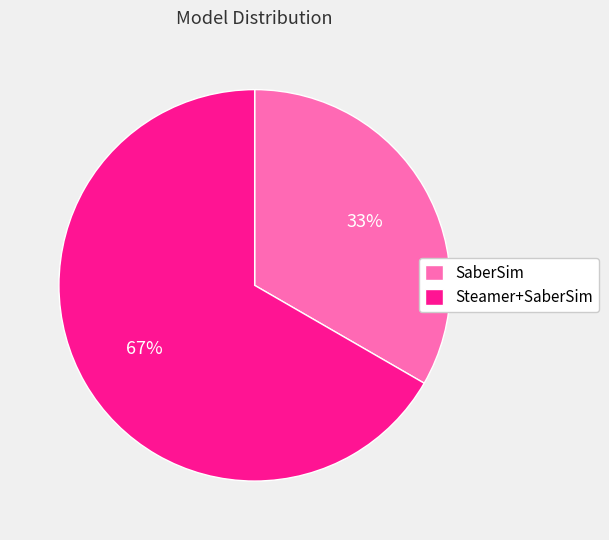

Rank the categories by value from lowest to highest.

SaberSim, Steamer+SaberSim